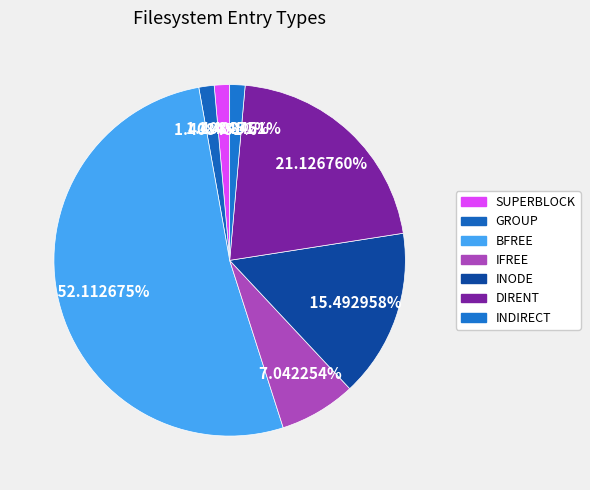

How many slices are in this pie chart?

7